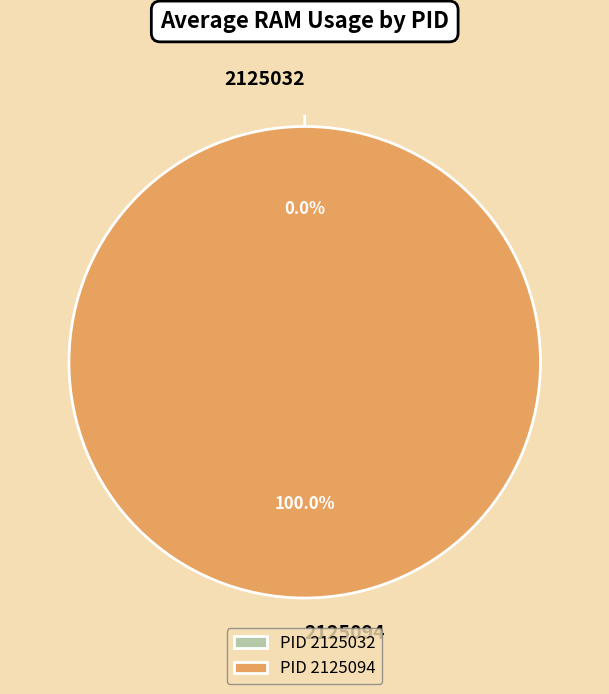

Which slice is the largest?

2125094